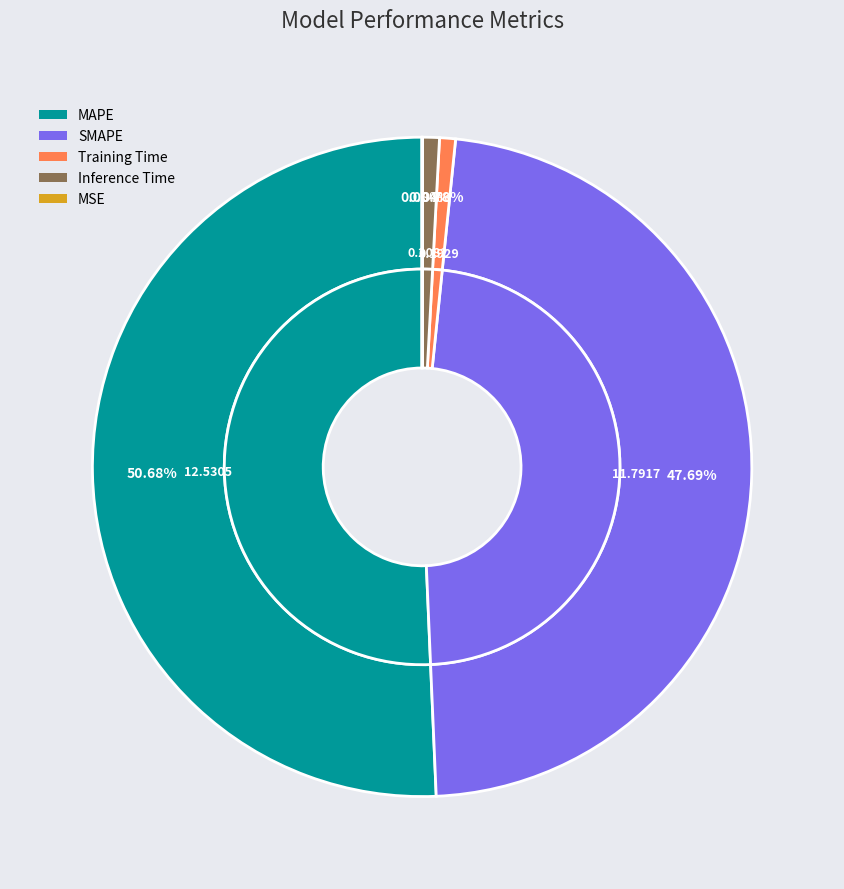

Is it true that MAPE is 51% of the pie?

True